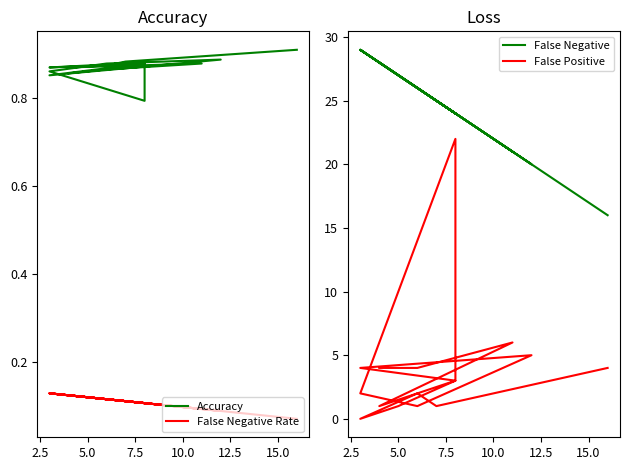

Which series has the widest spread of values?

False Positive